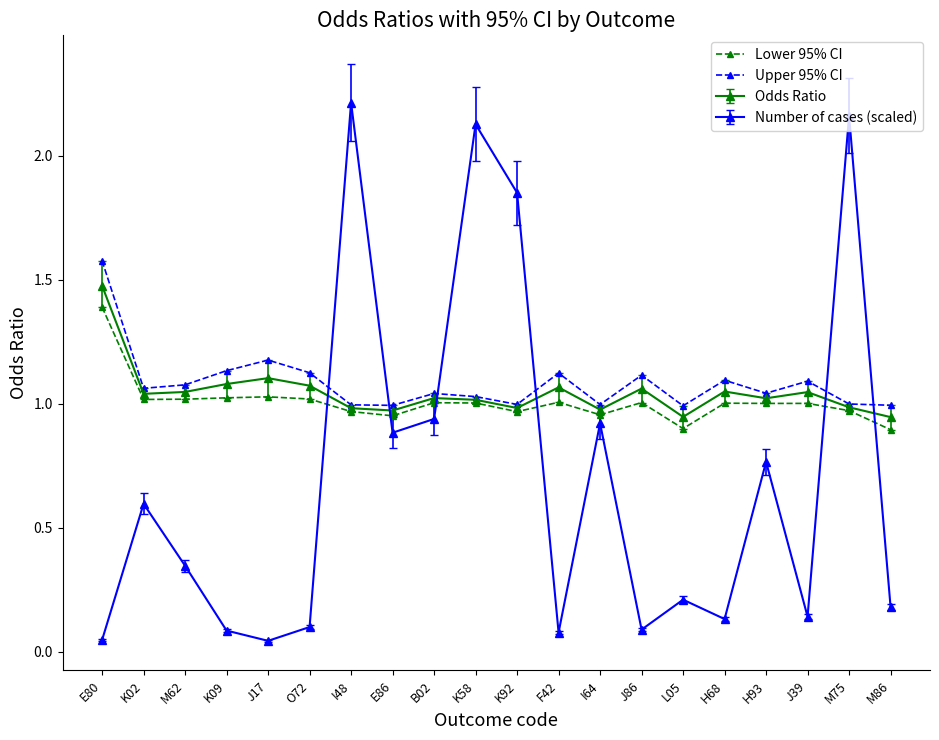

The Upper 95% CI series shows 1.6 at I64. True or false?

False